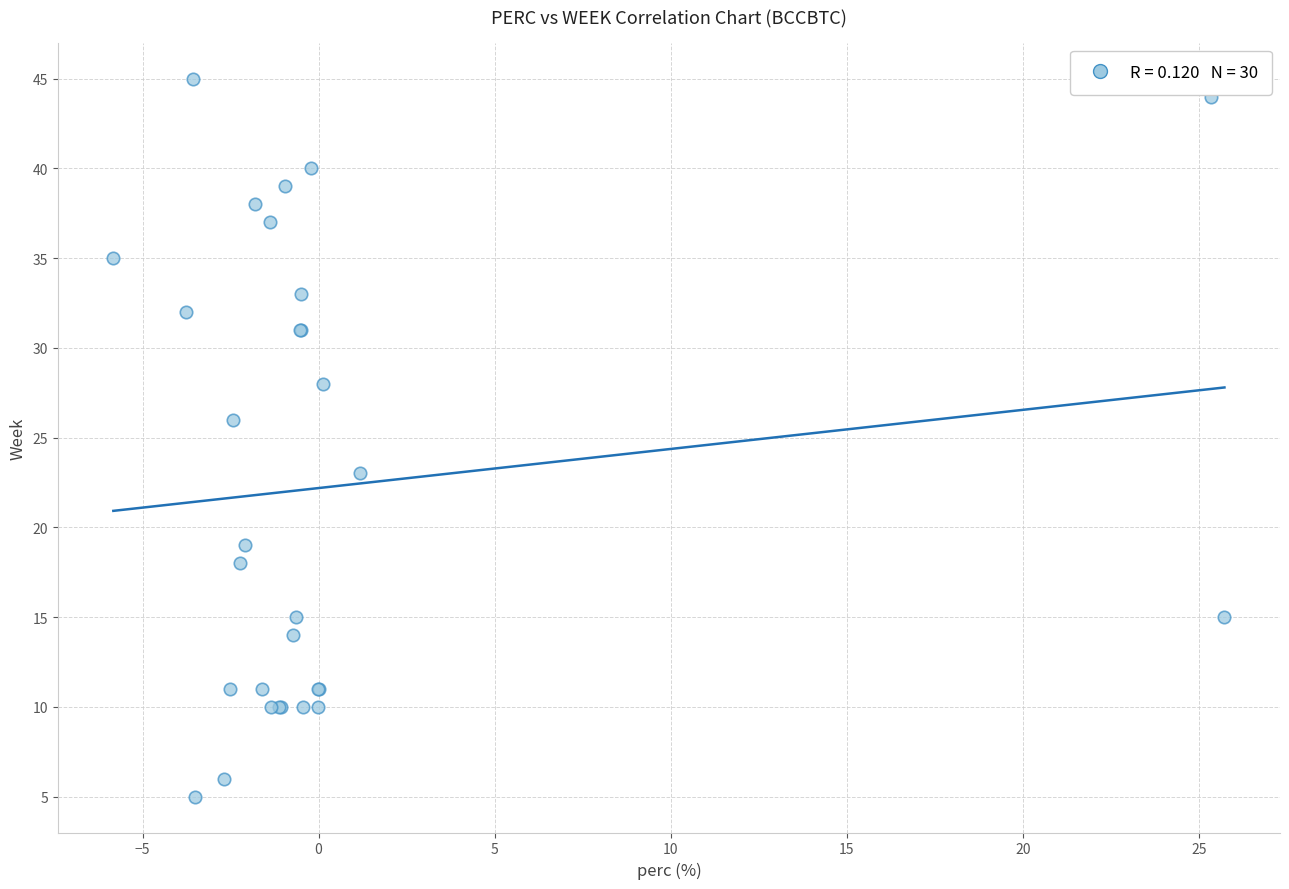

What Y value in the scatter plot is closest to 25?

26